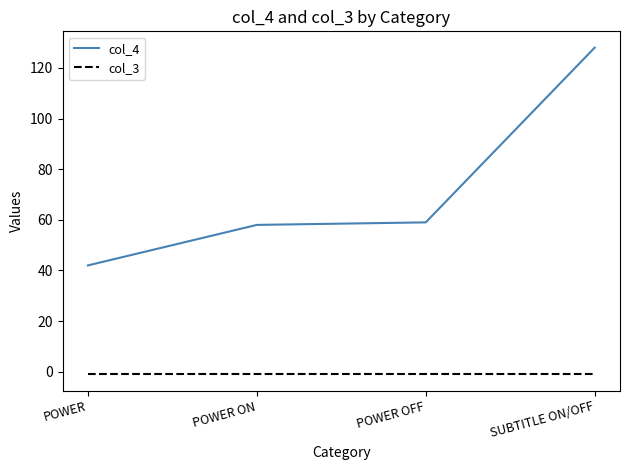

True or false: col_4 and col_3 intersect in this chart.

False